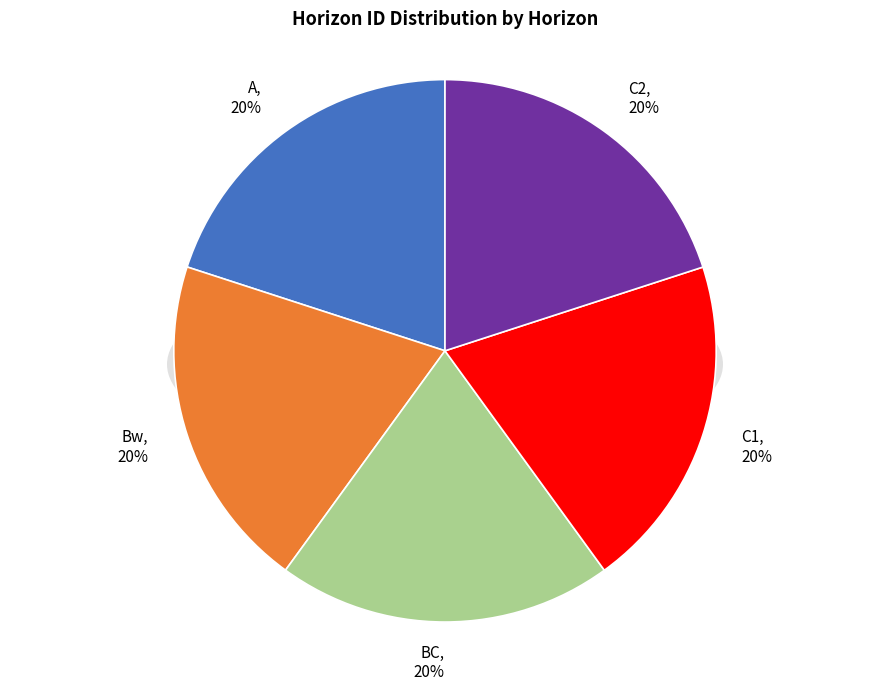

Approximately how many times larger is the value at C1 compared to C2?

1.0